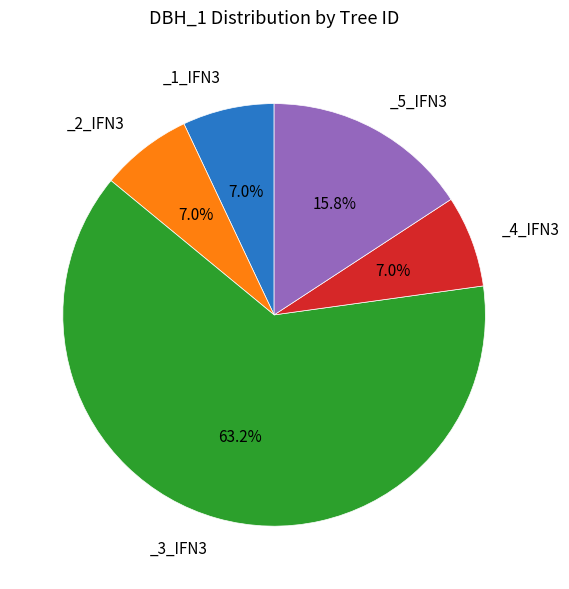

Is there a majority slice in this chart?

Yes